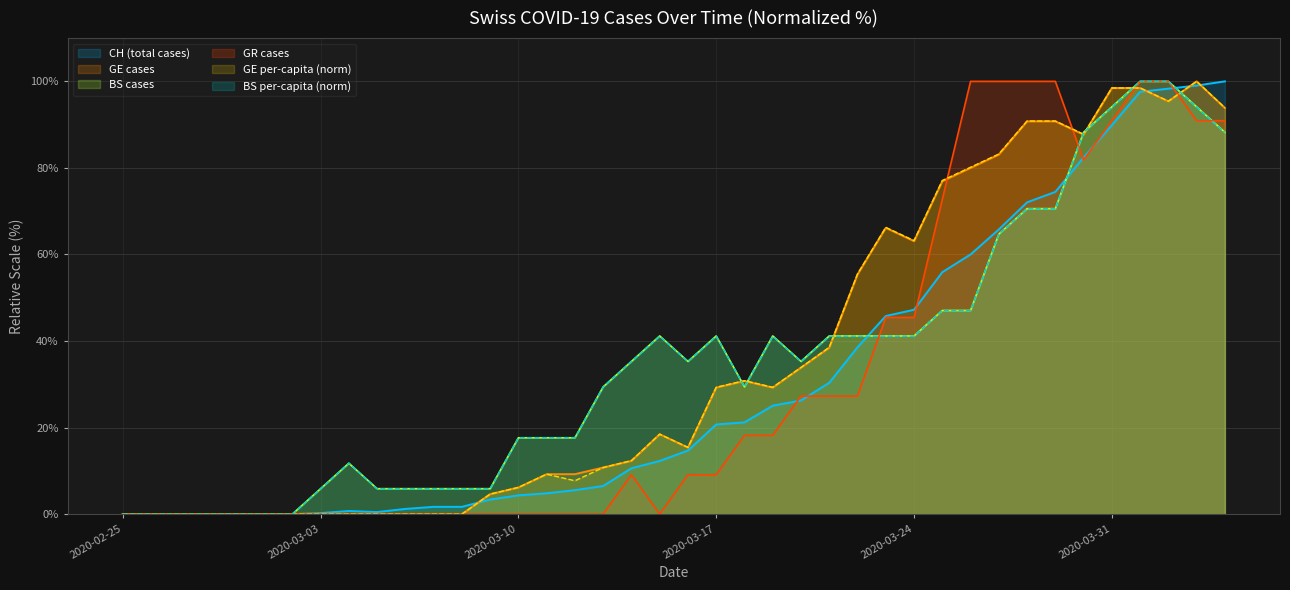

What is the maximum value shown in the chart?

100.0